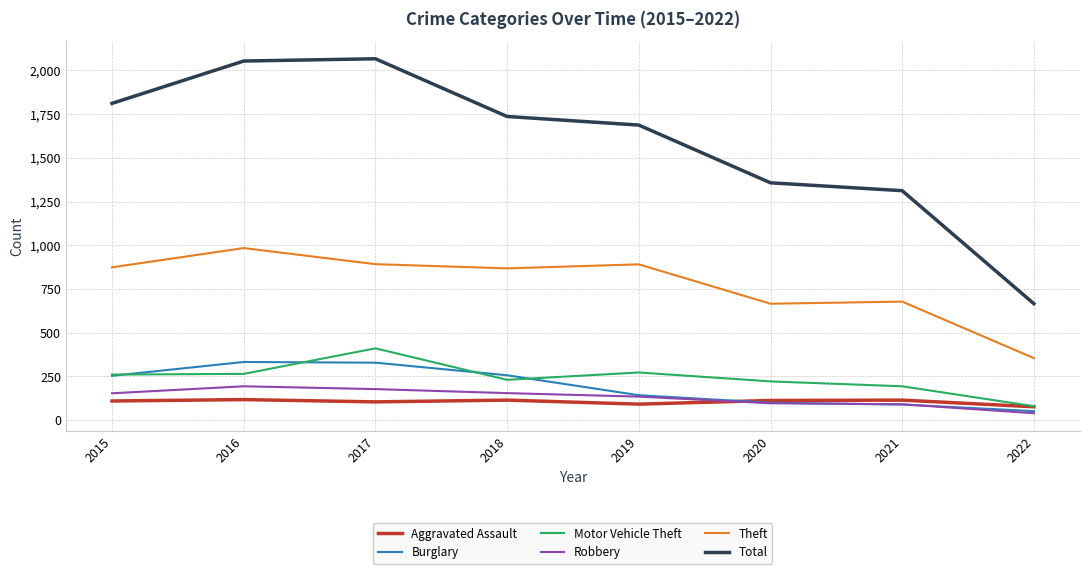

At which label is Total closest to 1366?

2020